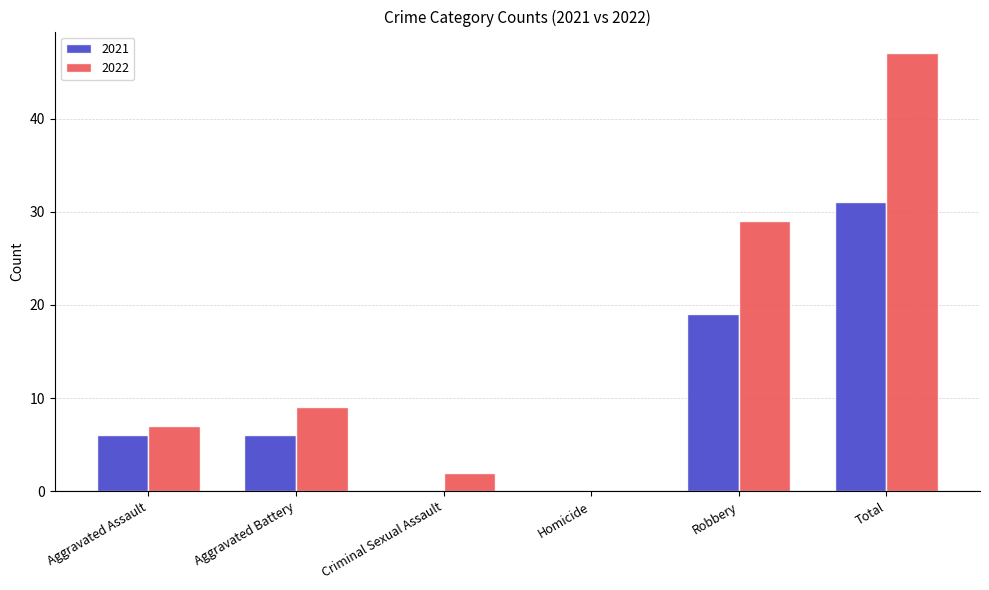

Which series changed the most between Criminal Sexual Assault and Robbery?

2022